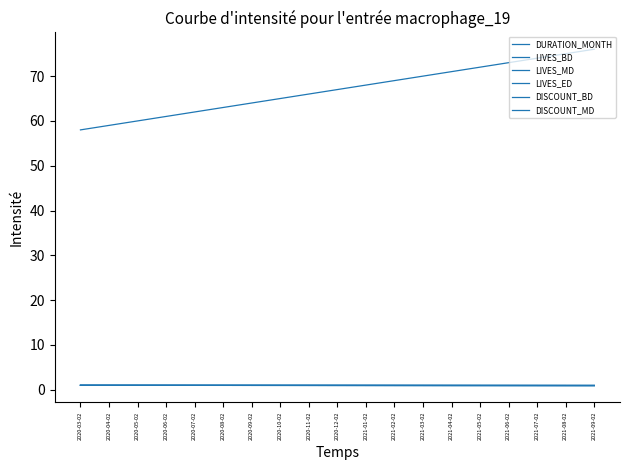

Does the chart display data point markers on the line(s)?

No